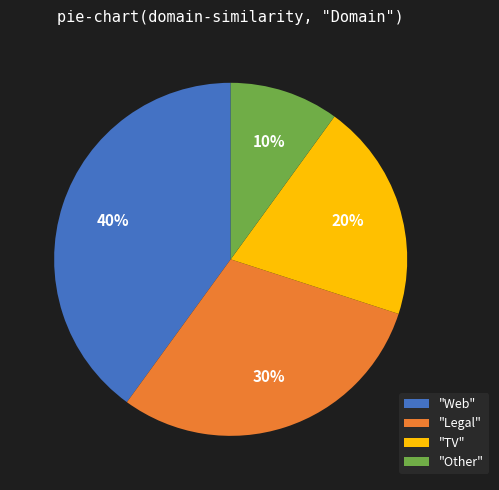

True or false: "Other" accounts for 10% of the total.

True